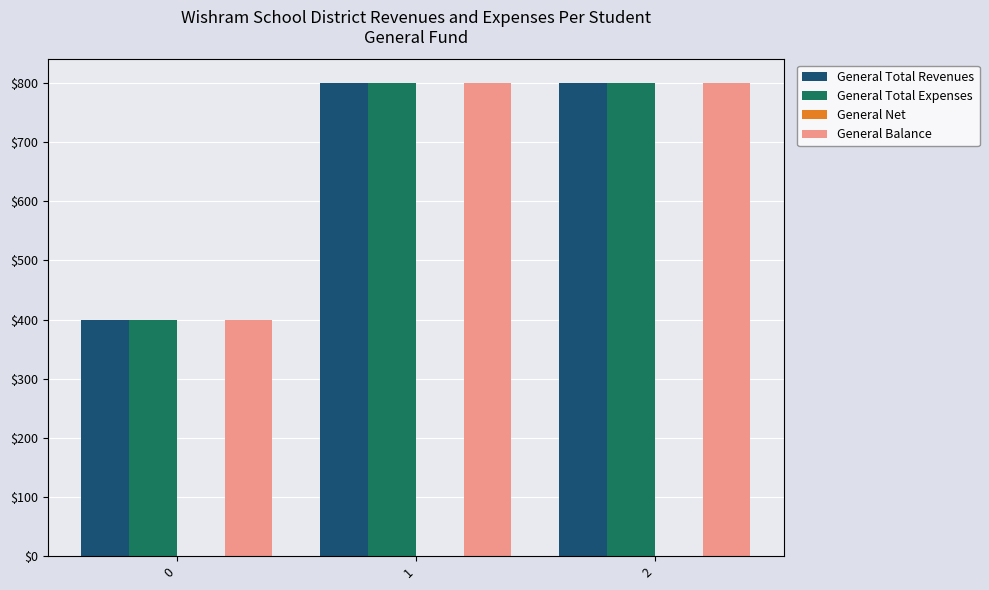

What is the sum of the General Total Expenses values at 1 and 2?

1600